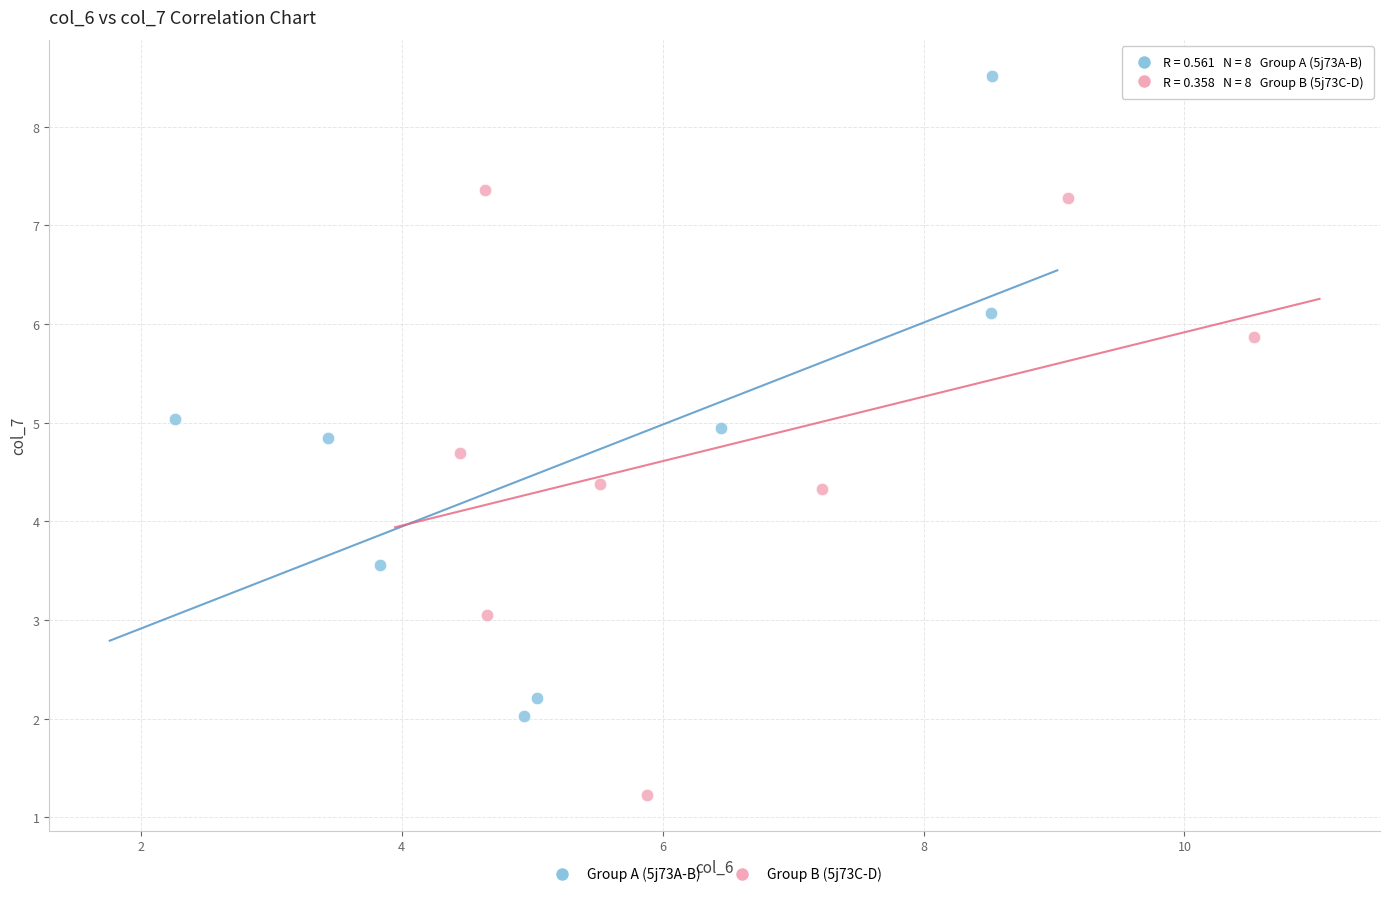

Which series reaches the minimum Y coordinate?

Group B (5j73C-D)